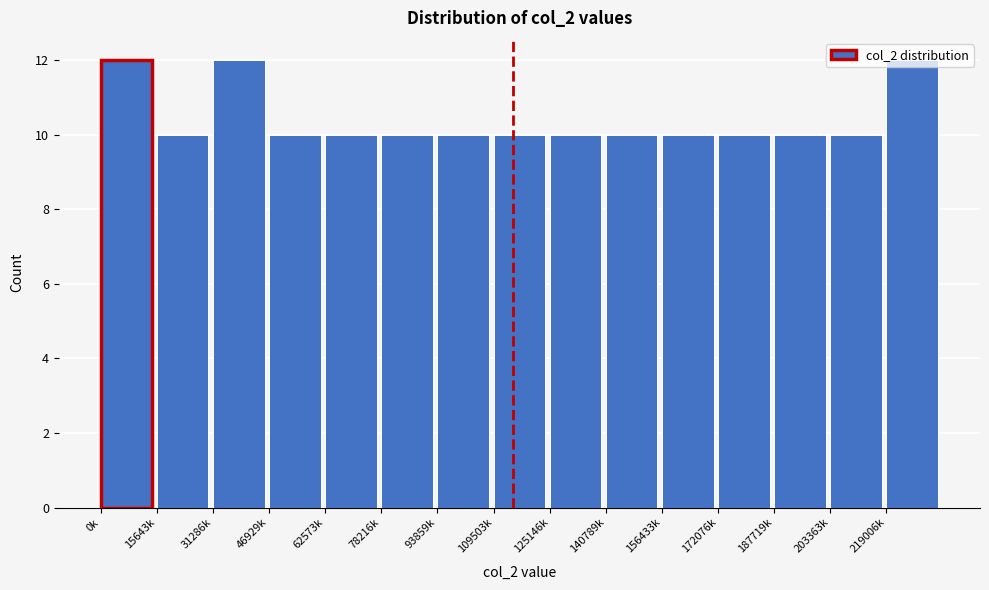

What is the greatest value displayed?

12